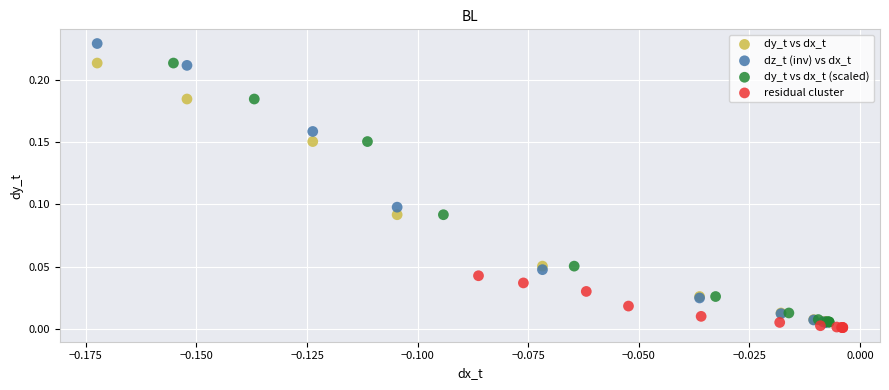

Which series contains the highest Y value?

dz_t (inv) vs dx_t